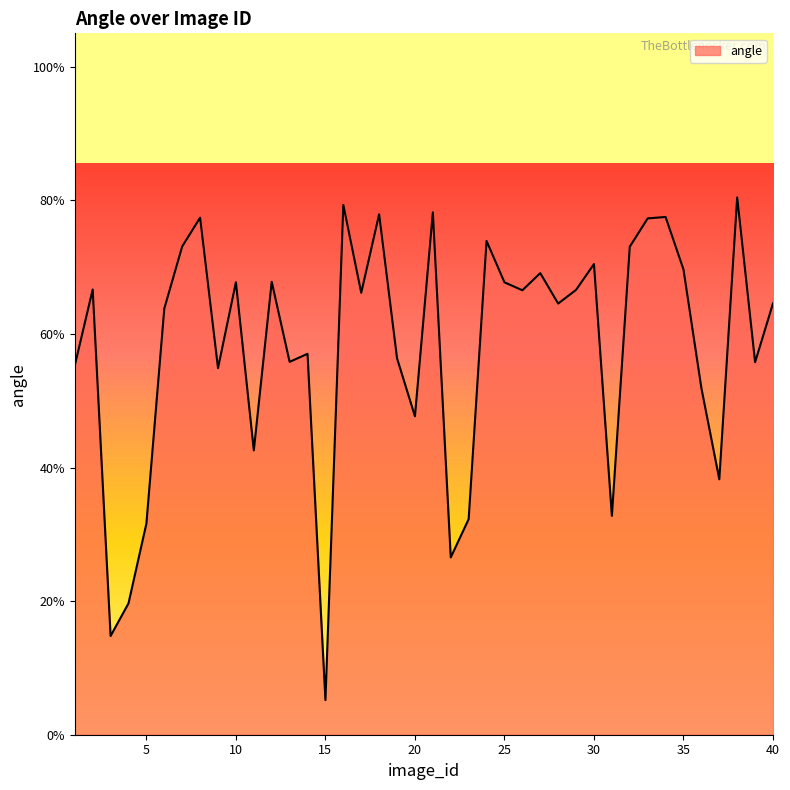

What is the greatest value displayed?

0.8